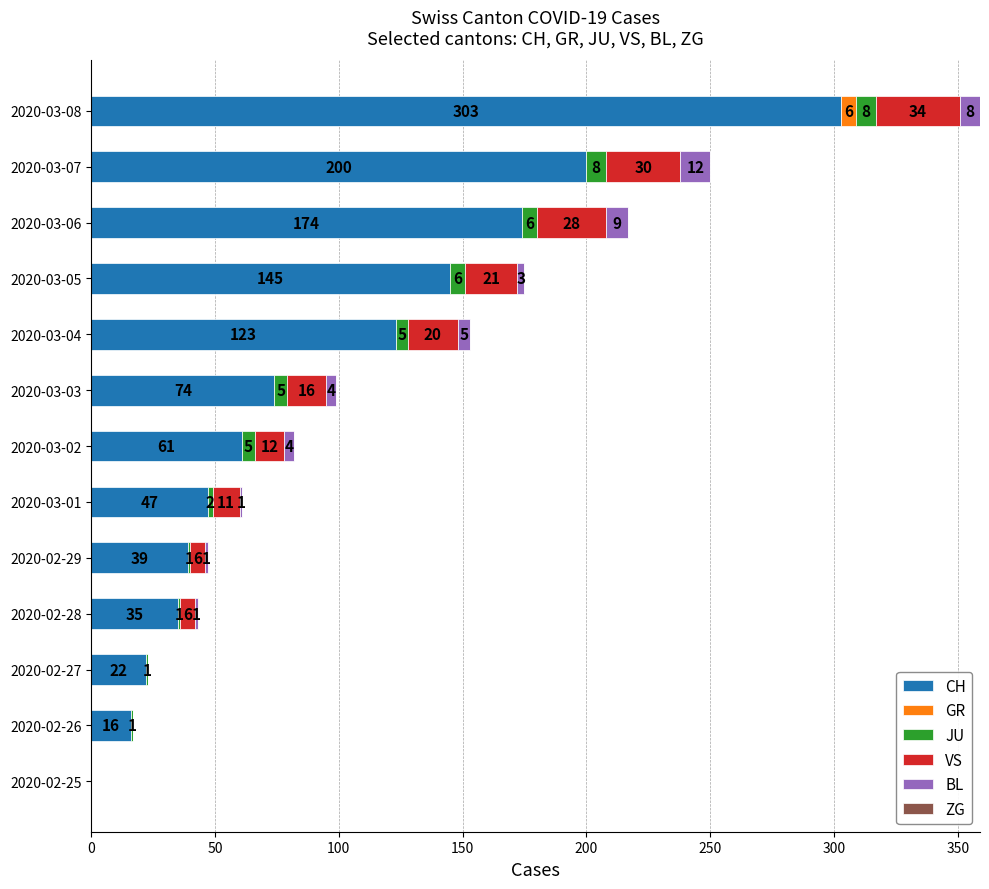

True or false: CH has a value of 39 at 2020-02-29.

True